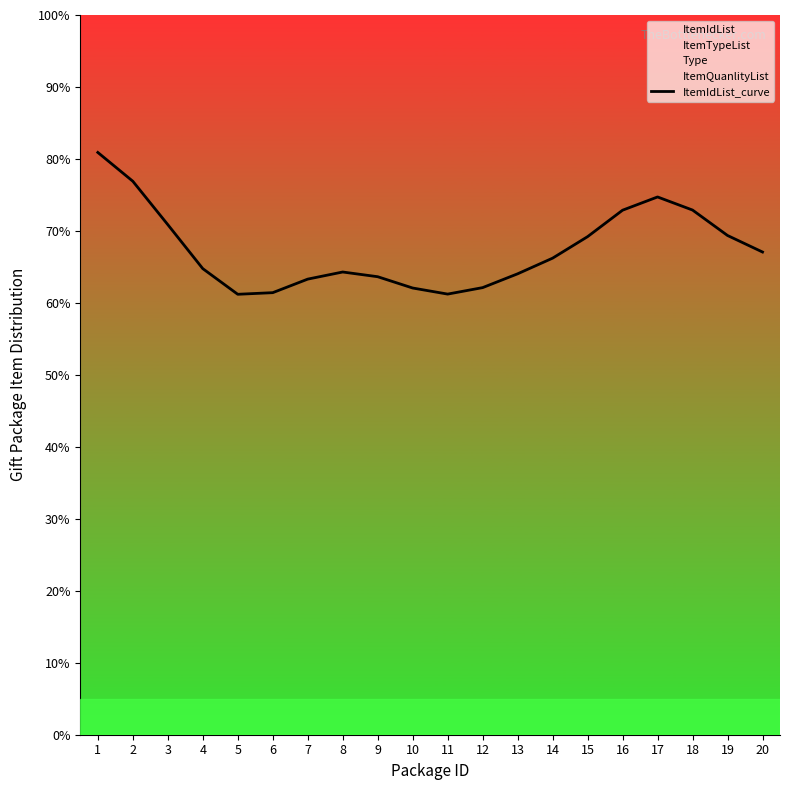

How many lines are shown in the chart?

1